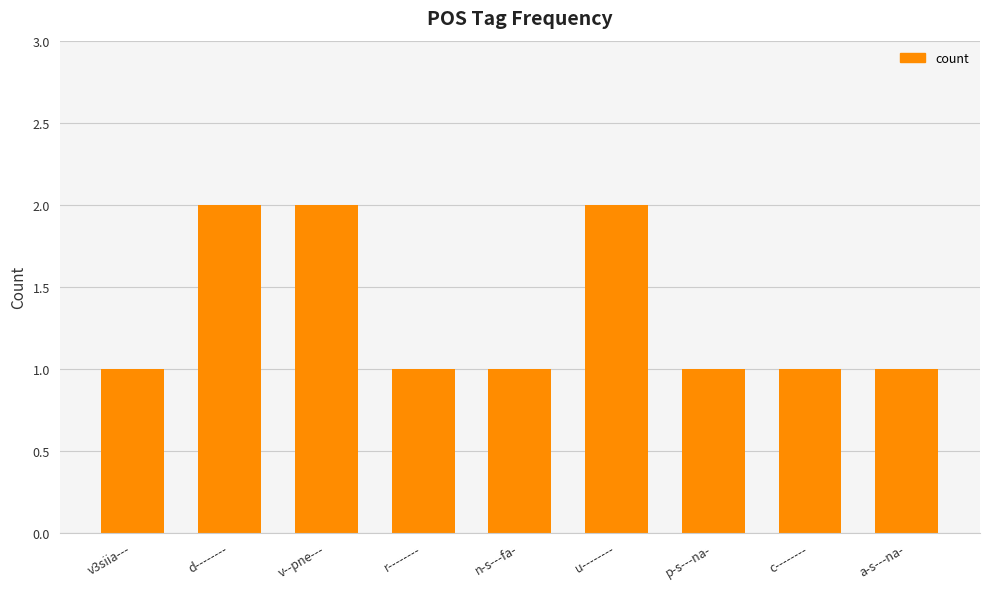

What is the approximate value at v--pne---?

2